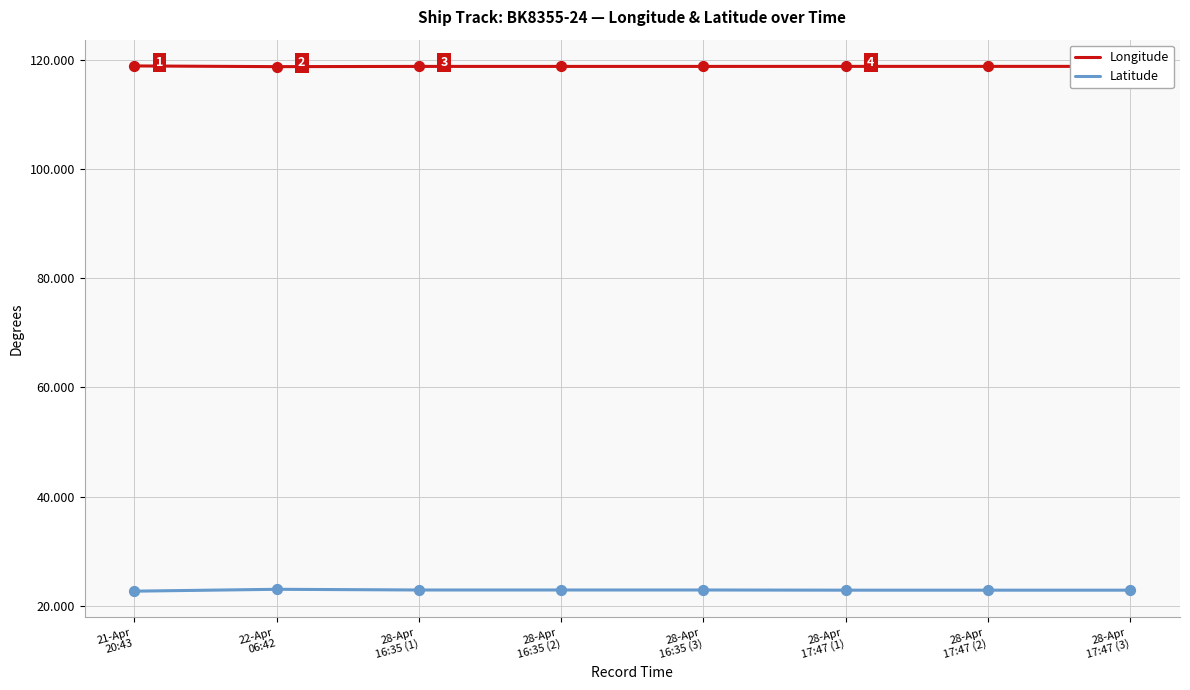

True or false: Longitude and Latitude intersect in this chart.

False